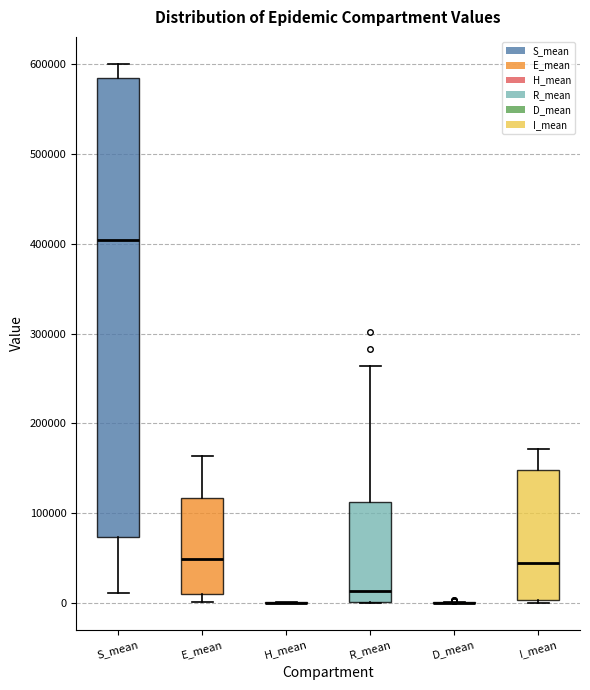

Where is the lower edge of the box for E_mean on the y-axis? The values are not printed on the chart, so give them approximately, as read against the axis.

10000